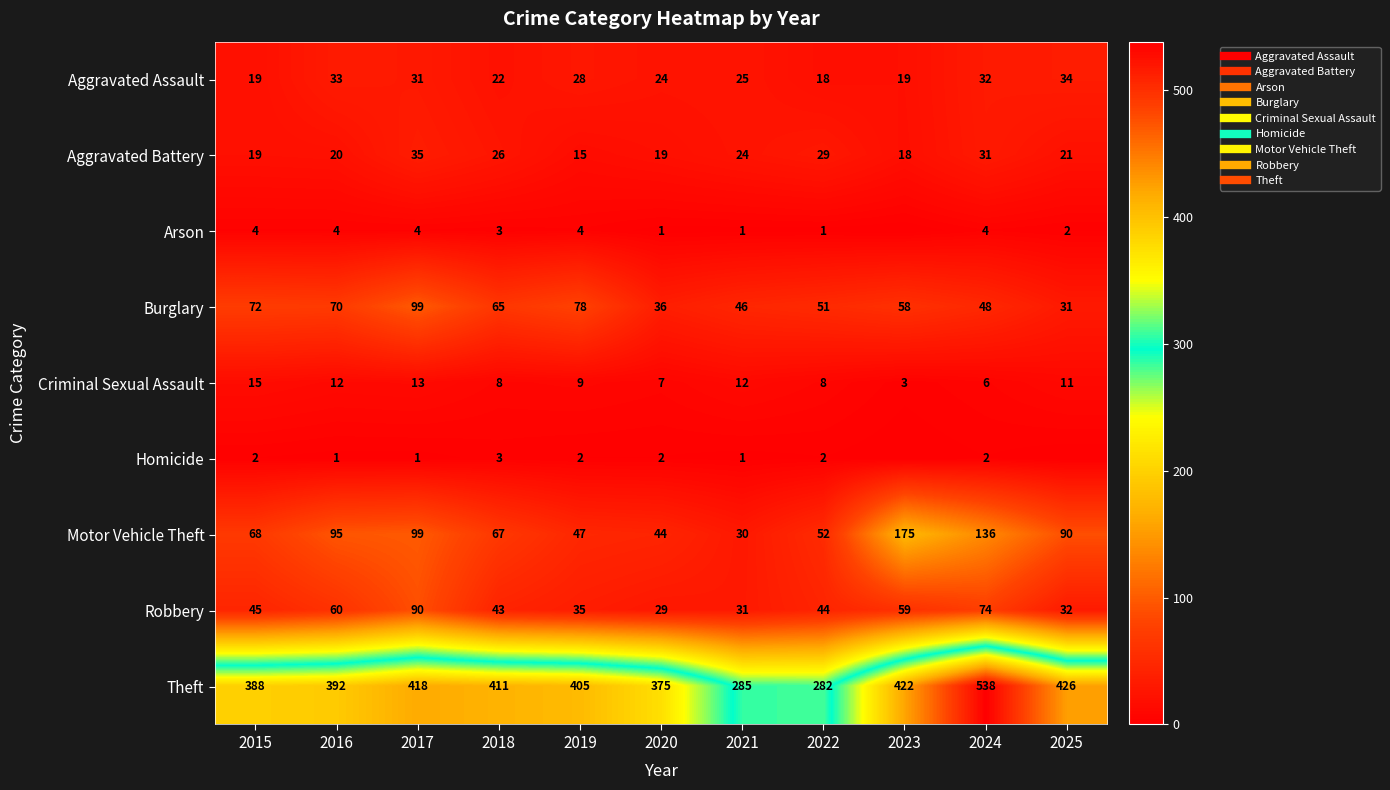

Is the value of Arson at 2016 greater than the value of Criminal Sexual Assault at 2015?

No